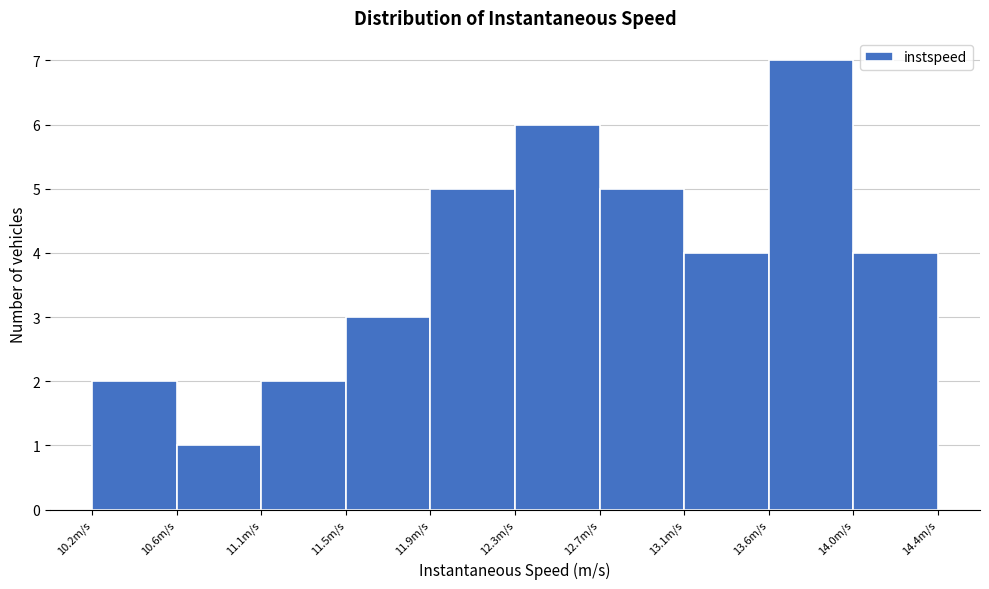

How tall is the bar that spans 12.30 to 12.75 on the x-axis? Neither the bar edges nor the heights are printed on the chart, so give them approximately, as read against the axes.

6